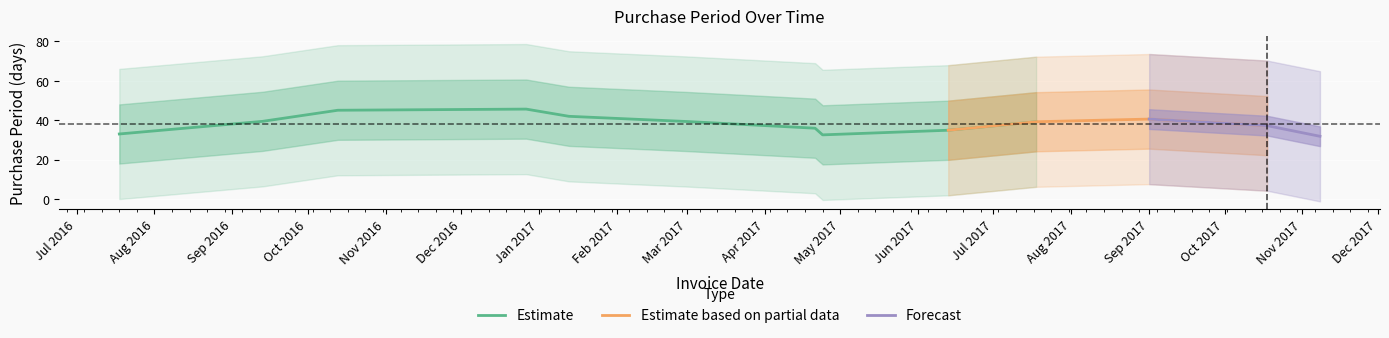

What position from the right is 2017-04-21?

7